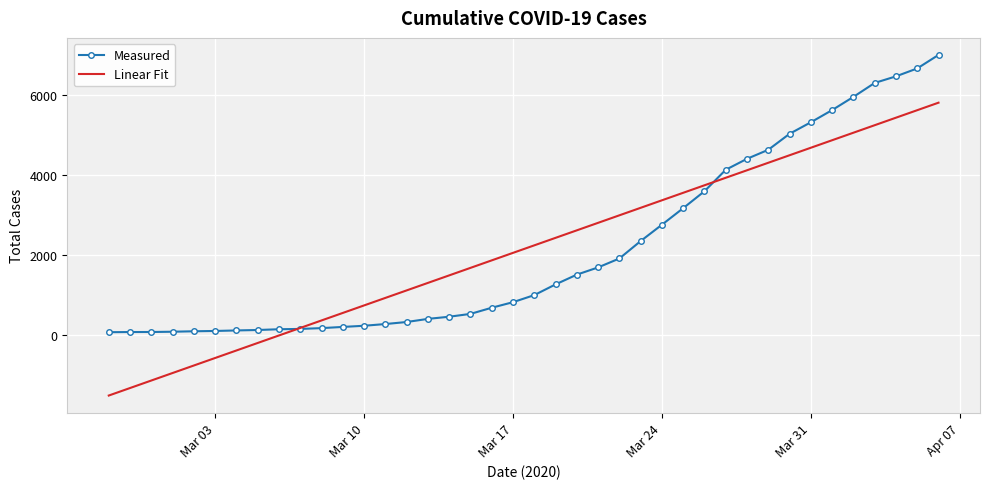

True or false: Linear Fit and Measured cross at least once.

True